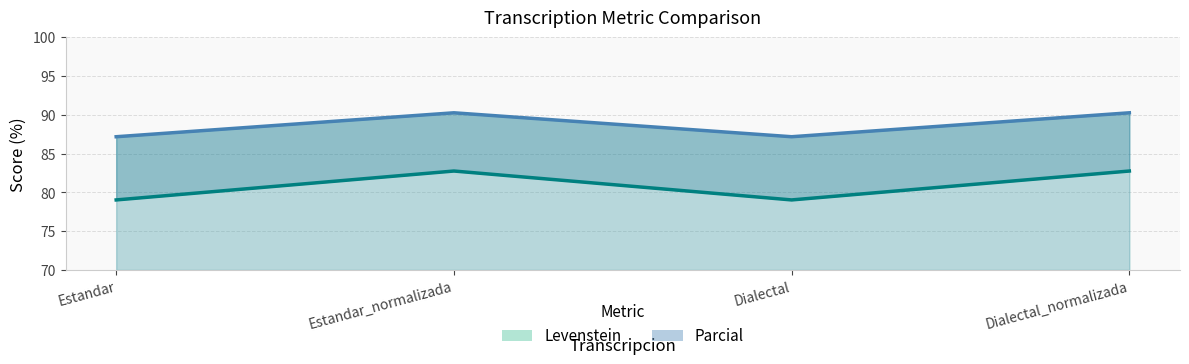

Reading left to right, extract all data points from this chart.

Levenstein: 79.0	82.8	79.0	82.8
Parcial: 87.2	90.3	87.2	90.3